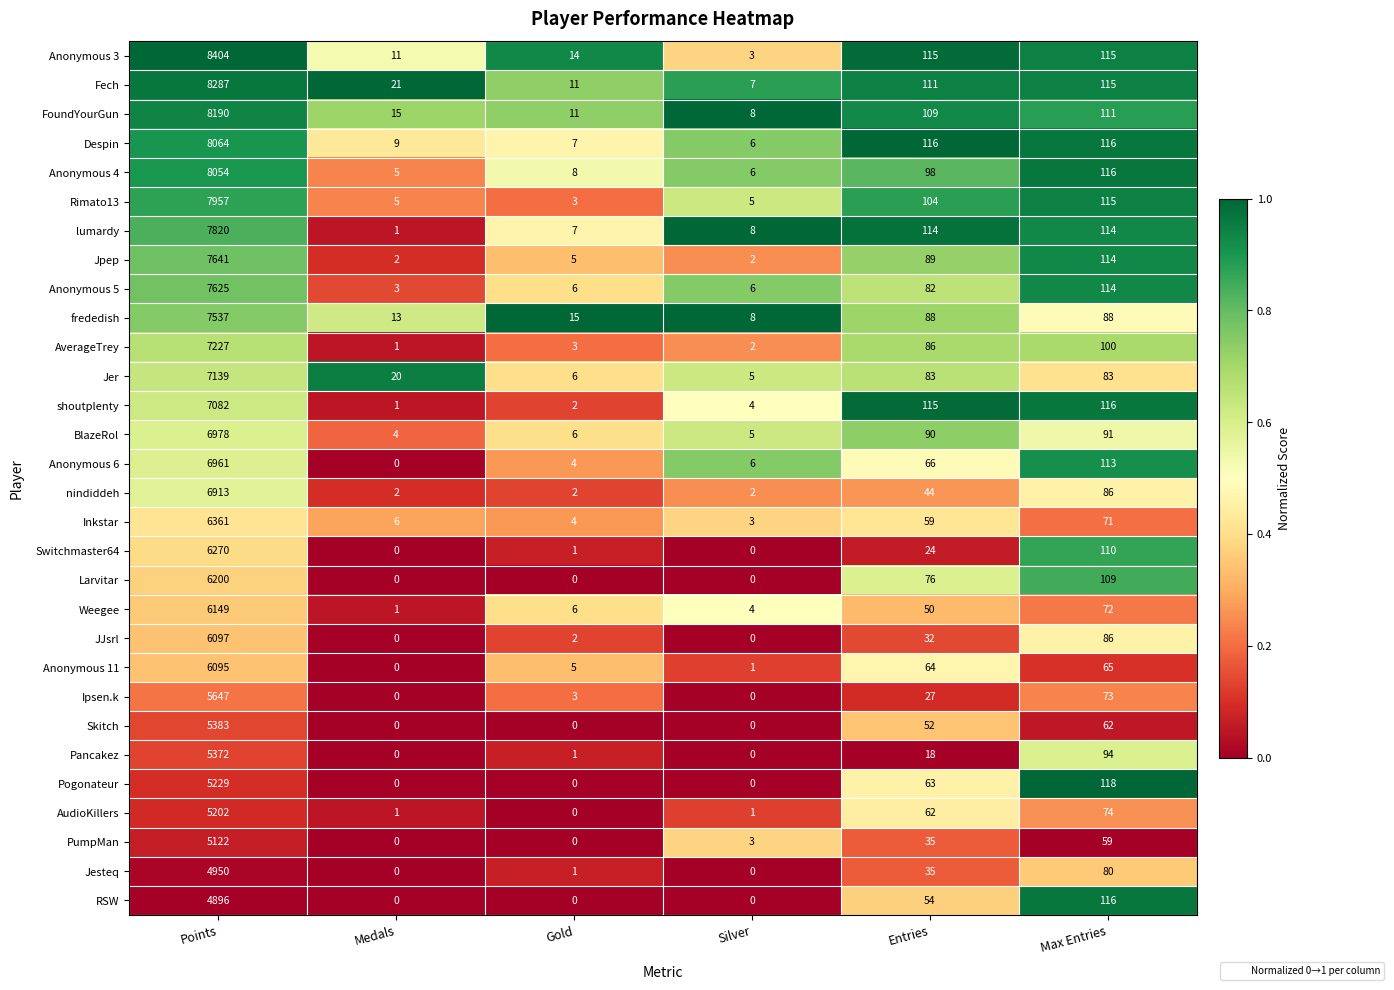

True or false: Rimato13 has a value of 5 at Silver.

True